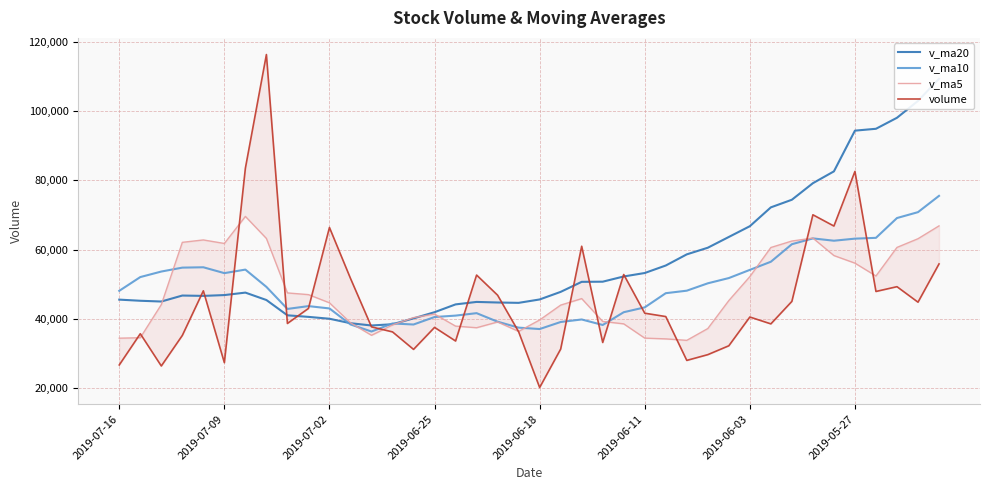

What is the minimum value shown in the chart?

20131.5